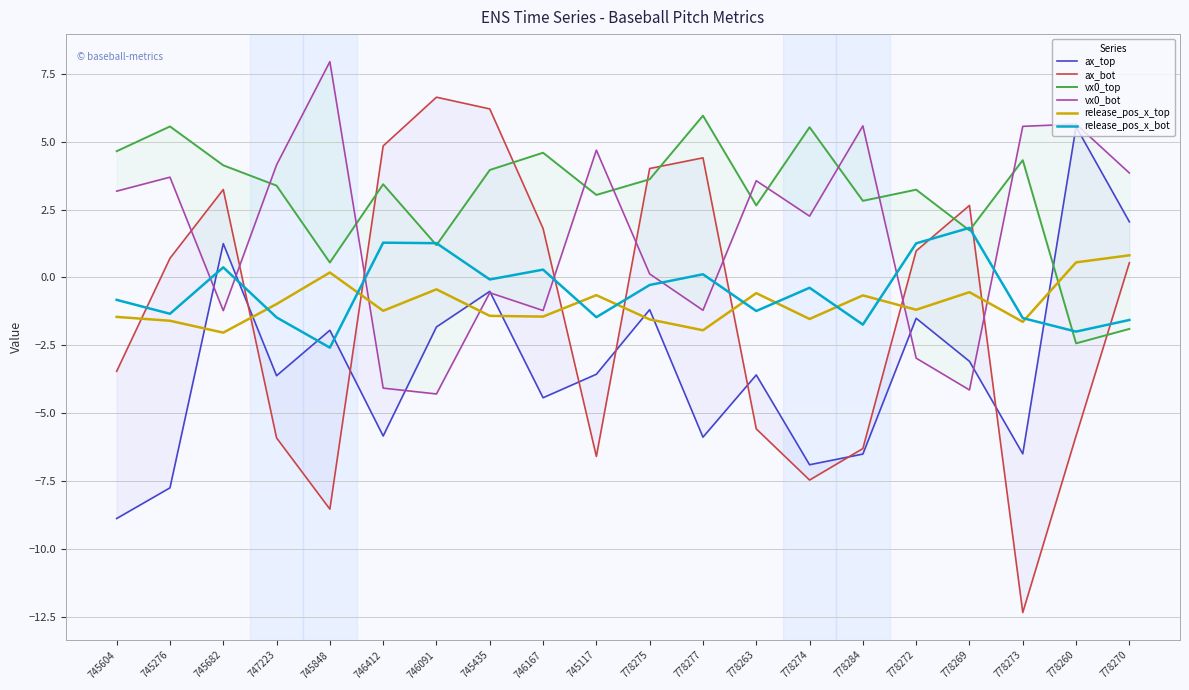

What is the difference between the maximum and minimum values in the vx0_bot series?

12.2